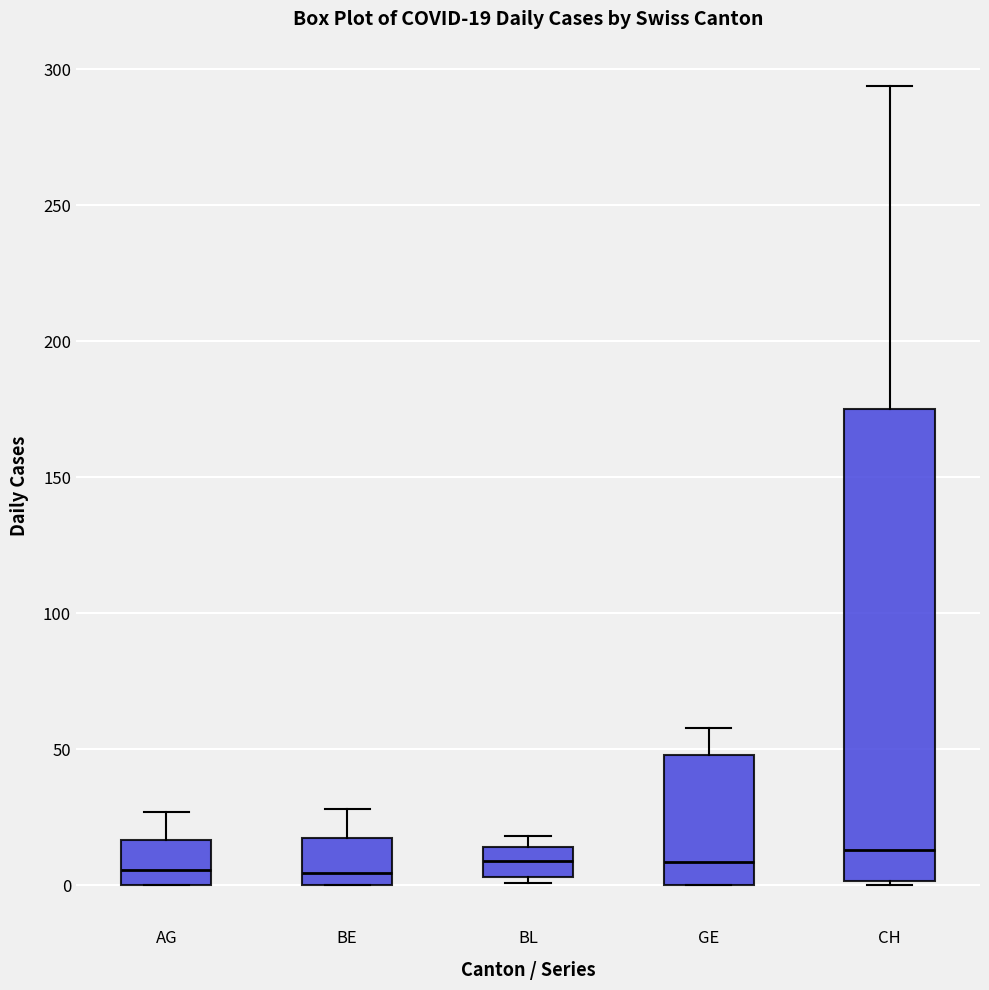

Comparing the boxes themselves (not the whiskers), which one is the tallest?

CH